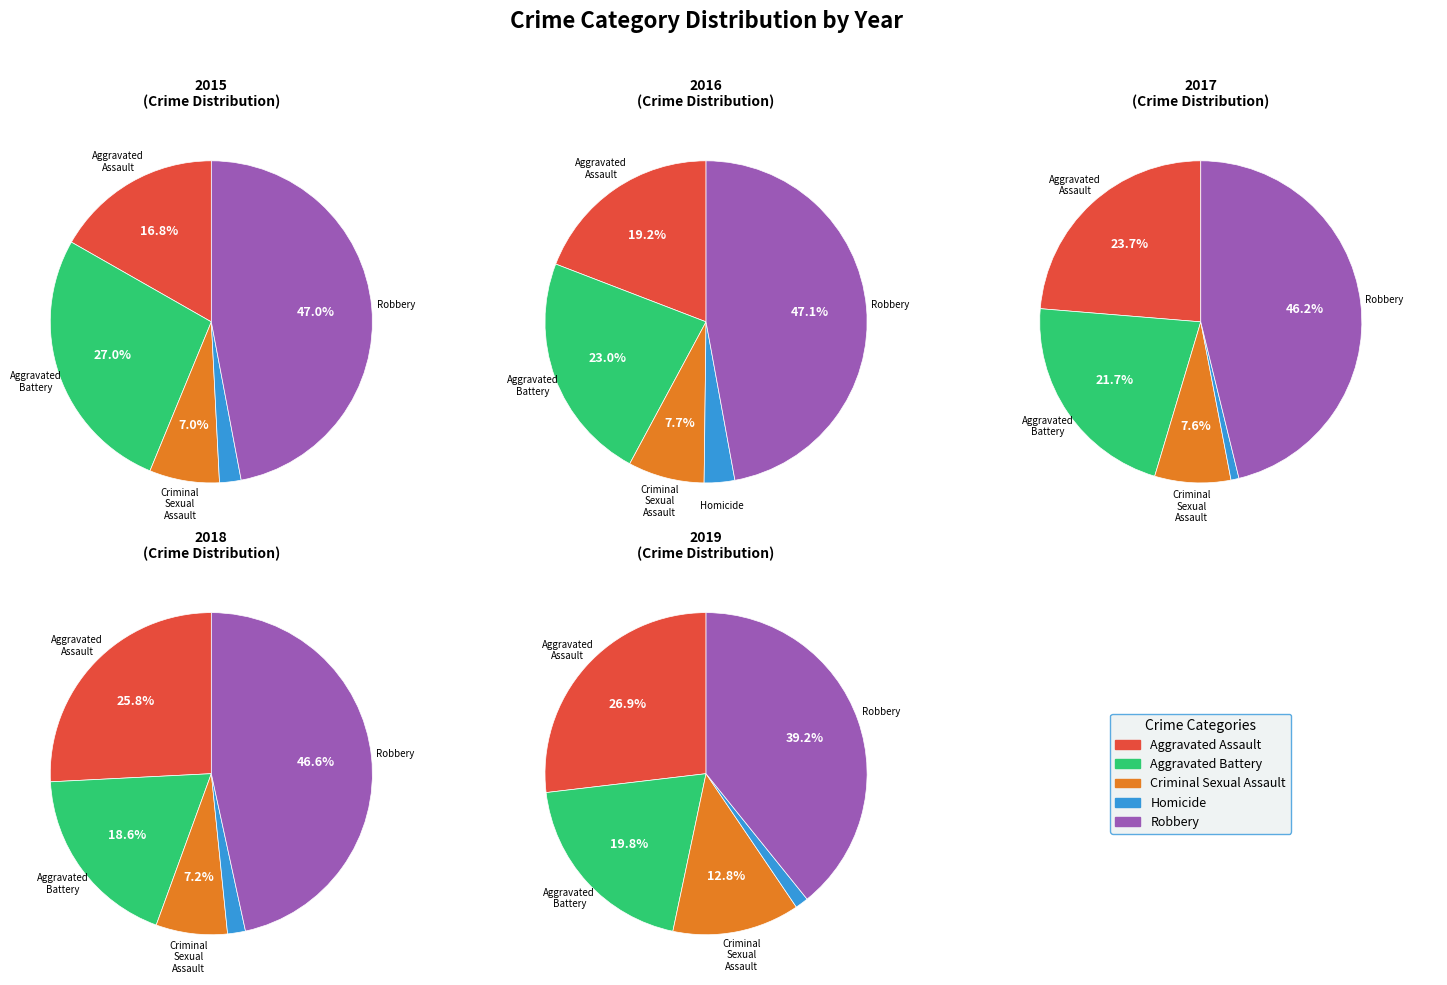

To the nearest percent, what is the combined percentage of Homicide and Criminal Sexual Assault?

8%